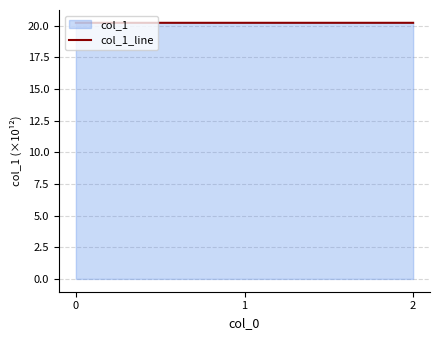

List the labels in order of value, smallest first.

0, 1, 2